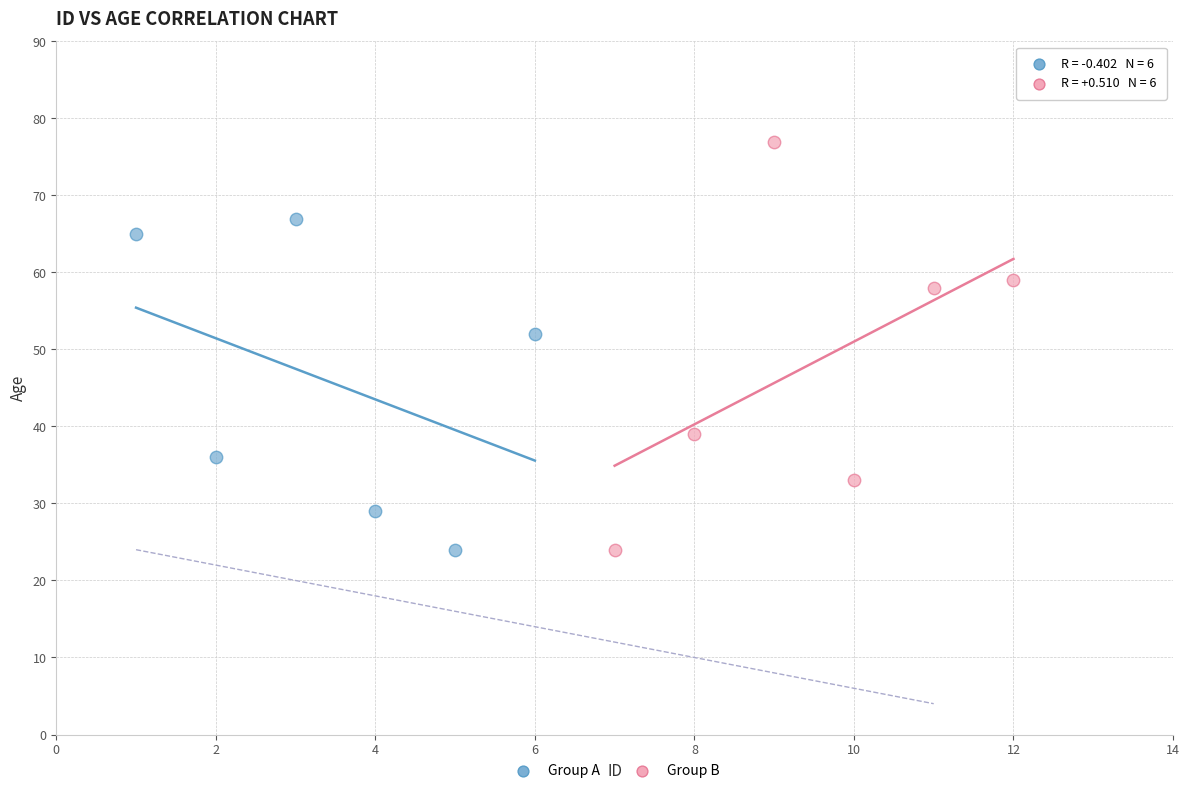

Which series has the largest Y range (max minus min)?

Group B